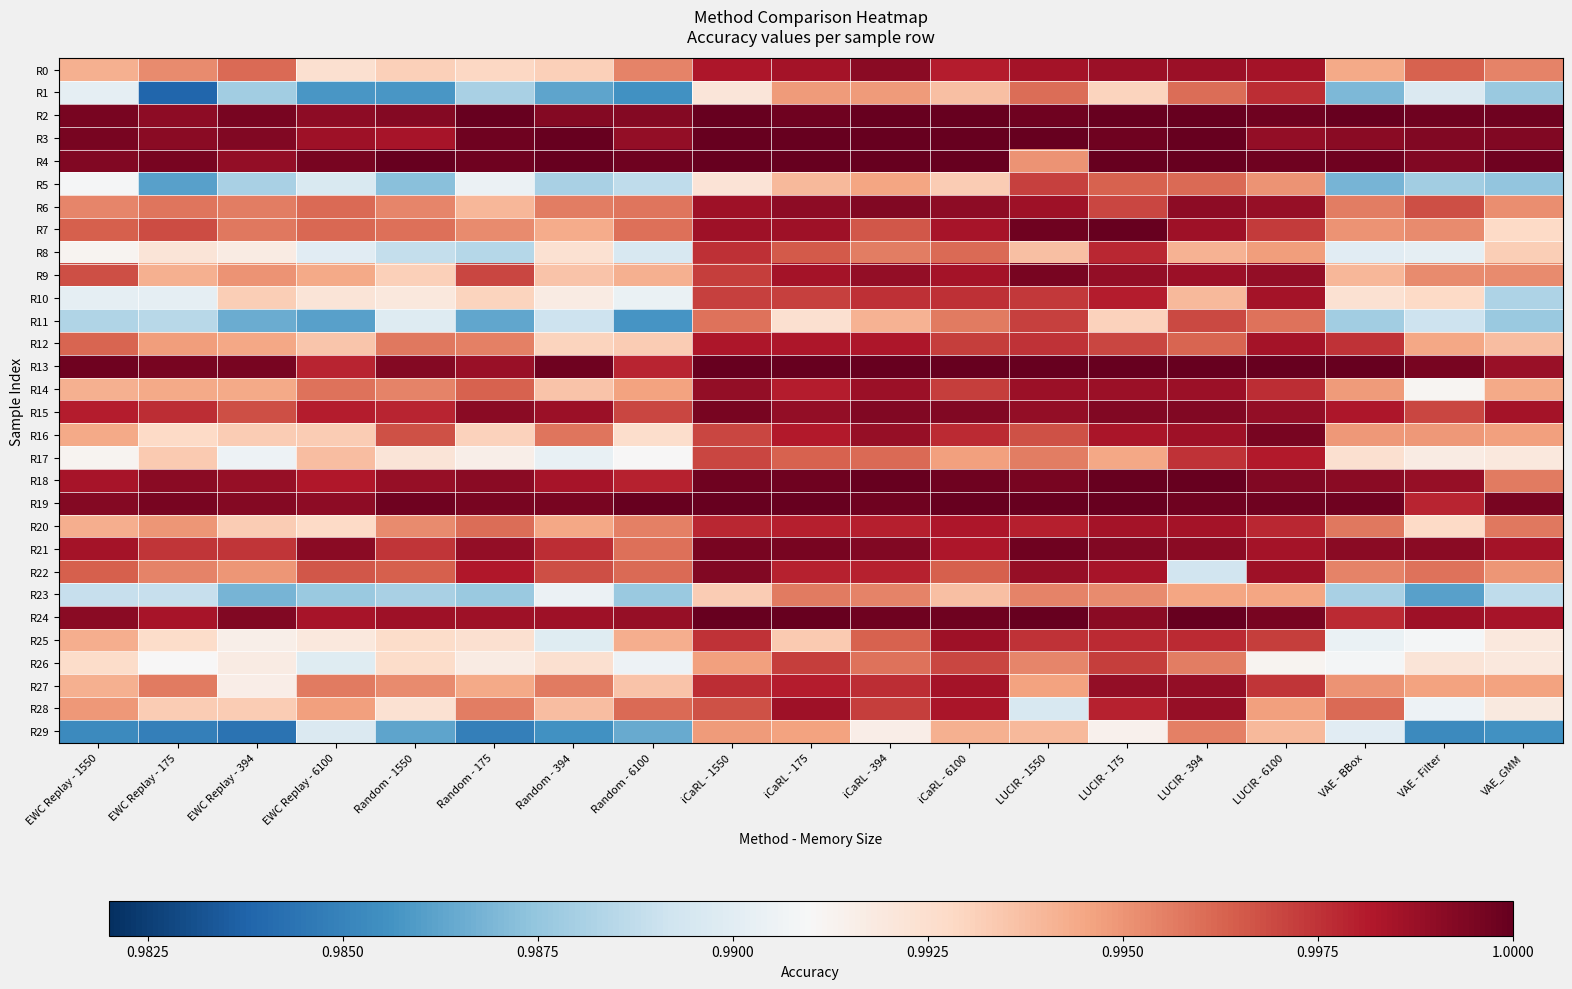

At how many categories does at least one series exceed 0?

19